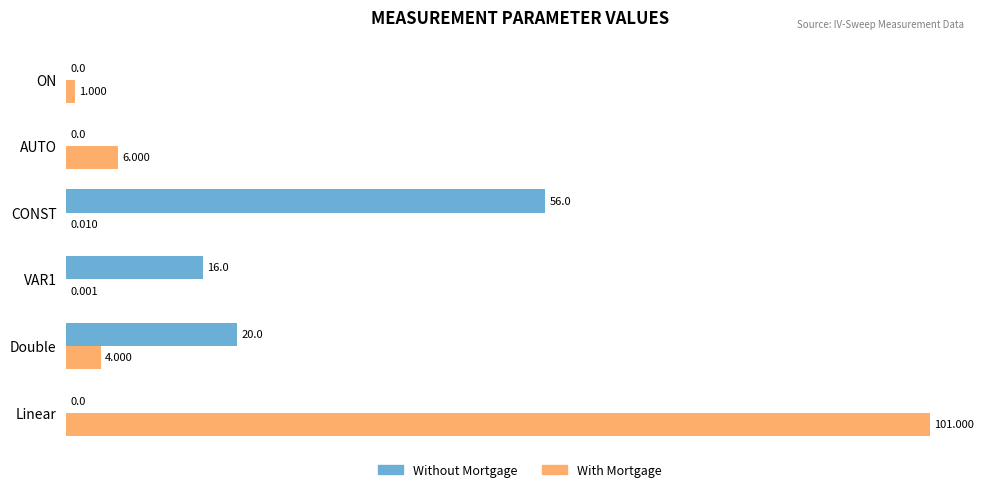

Which series has the largest total across all categories?

With Mortgage